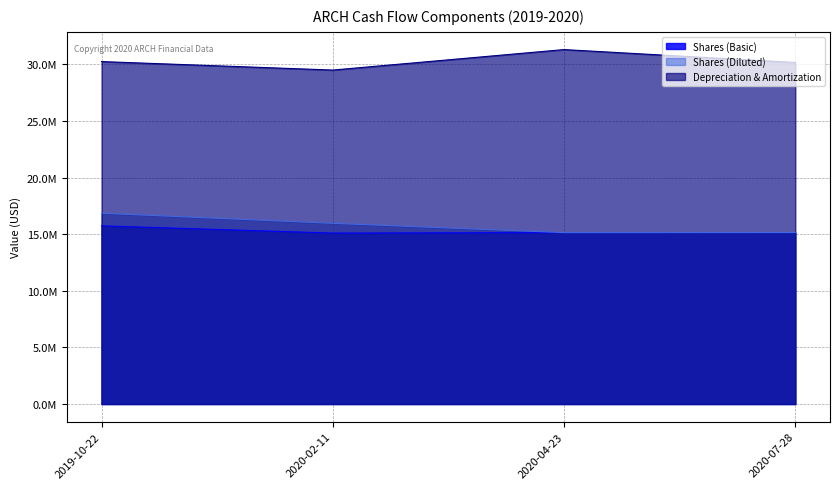

Is the value of Shares (Basic) at 2020-02-11 greater than the value of Depreciation & Amortization at 2019-10-22?

No